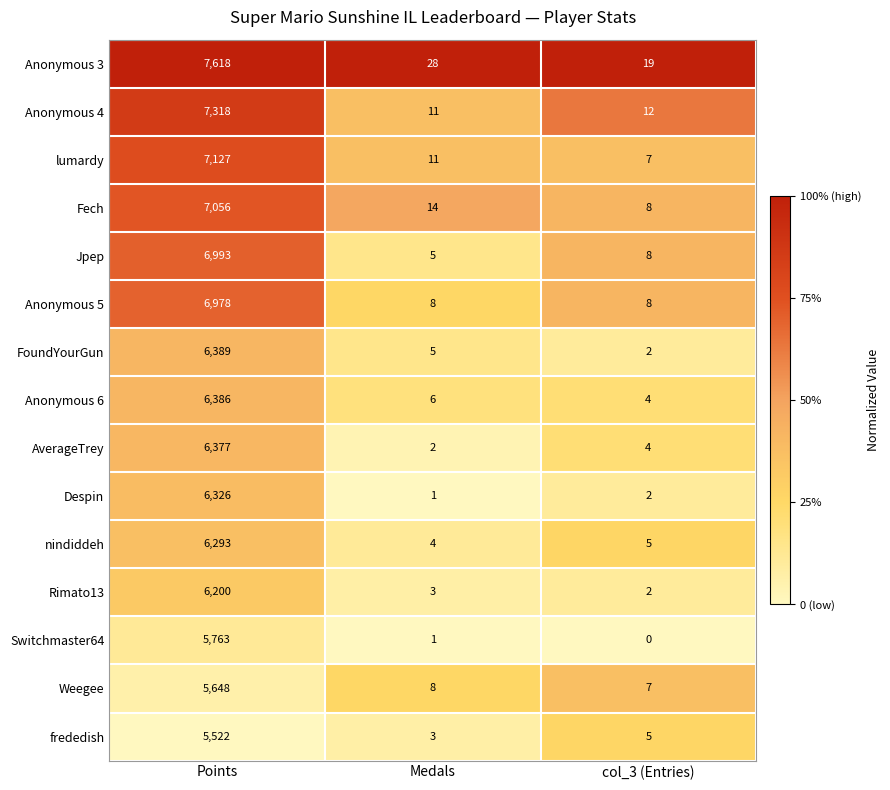

Which category has the lowest value in the AverageTrey series?

Medals